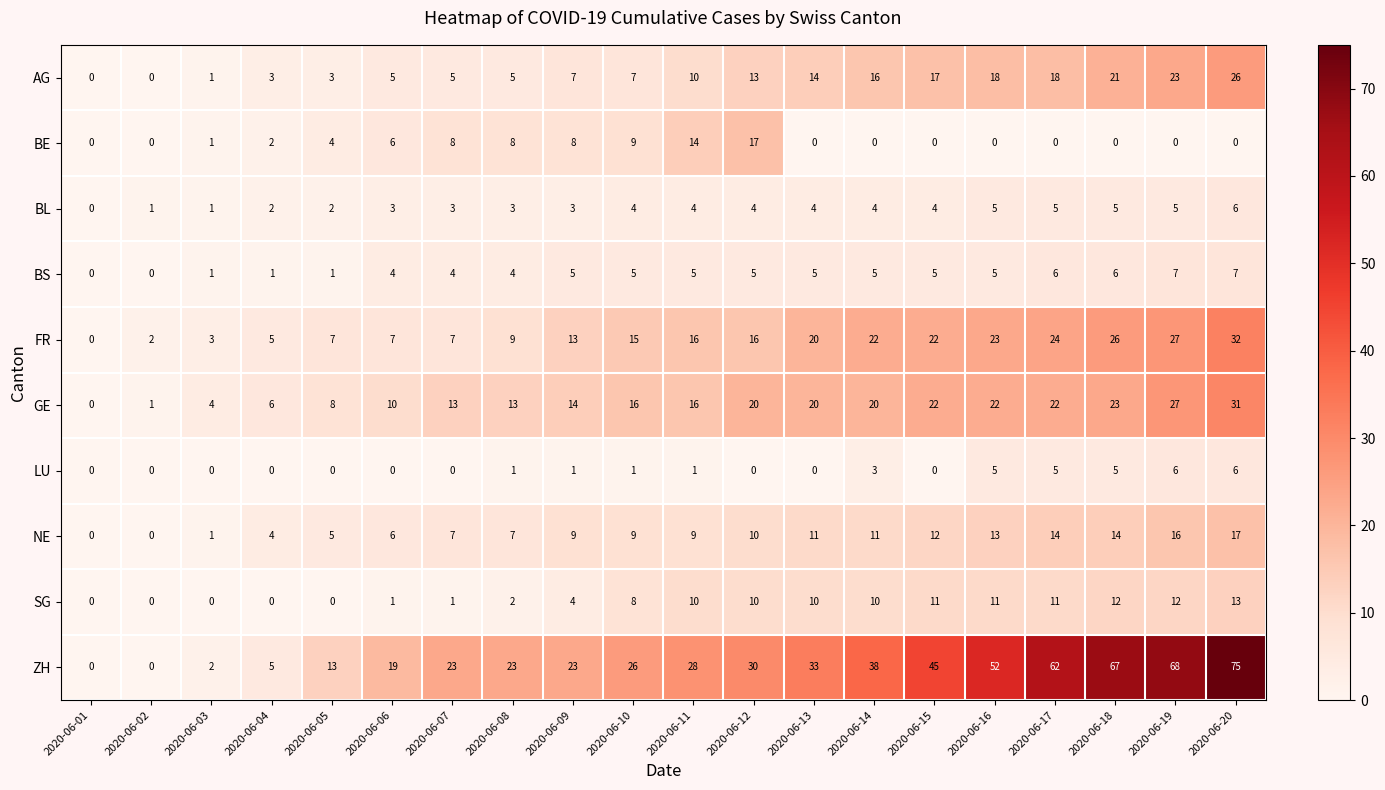

Count the BS values in the range 4 to 5.

11